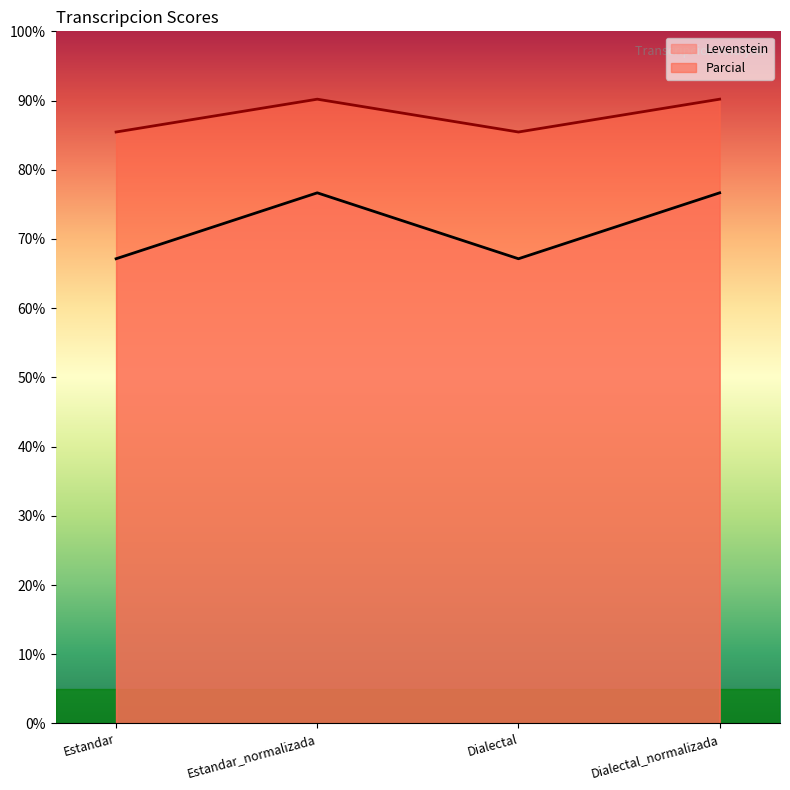

Between Estandar_normalizada and Dialectal_normalizada, which series saw the biggest shift?

Levenstein